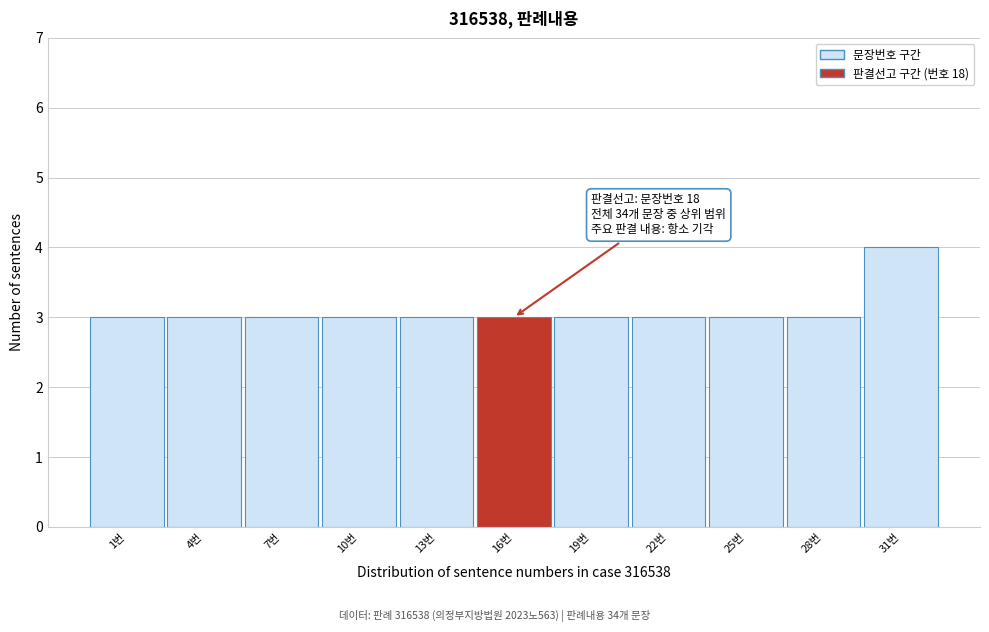

Reading left to right, extract all data points from this chart.

3	3	3	3	3	3	3	3	3	3	4